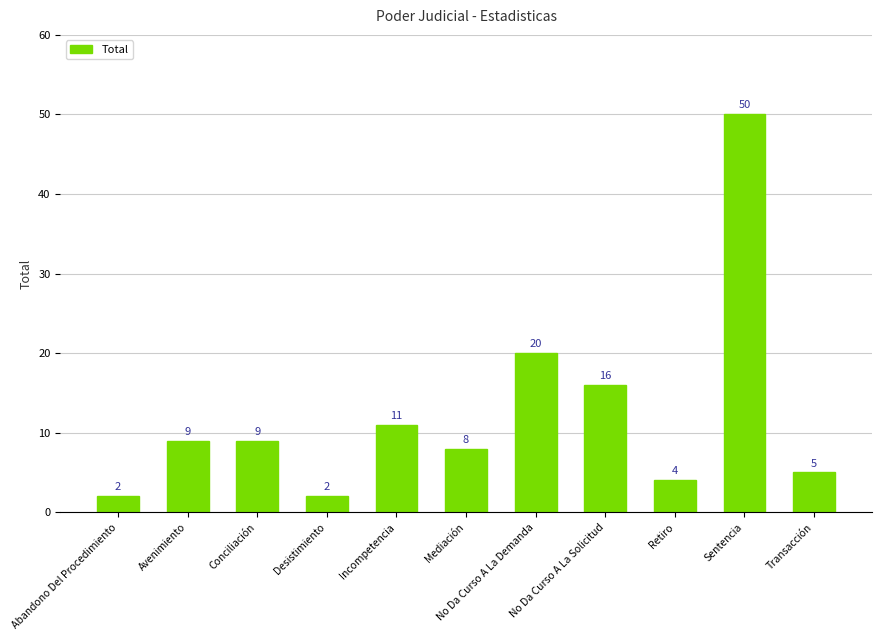

How many values are below 9?

5